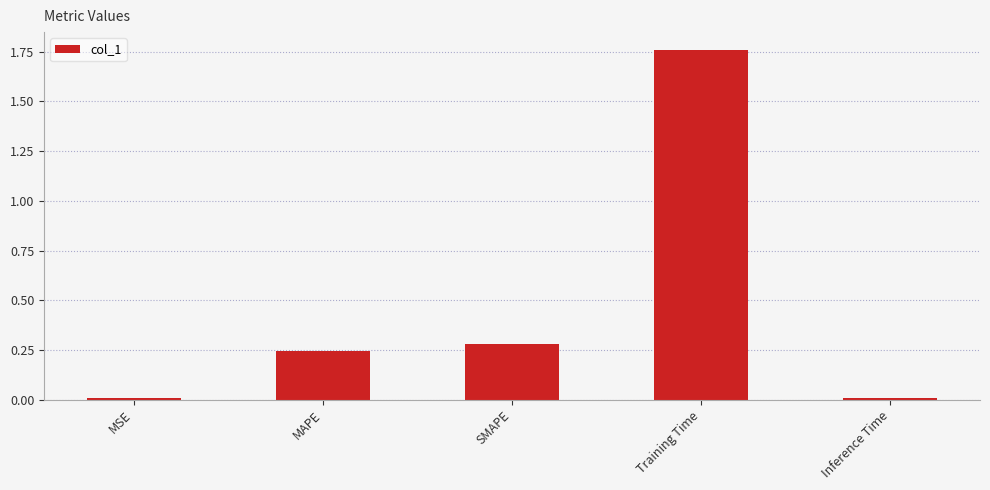

Which label corresponds to the largest value in the chart?

Training Time